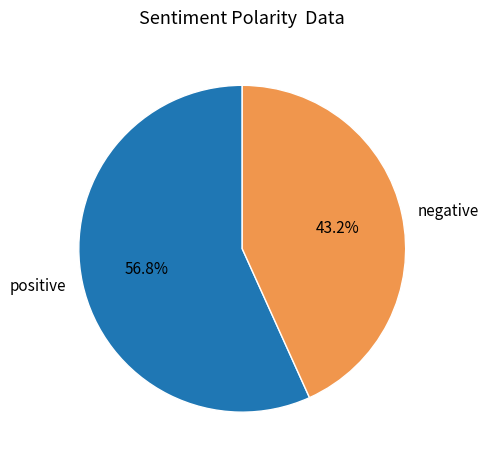

Which category has the biggest portion of the pie?

positive